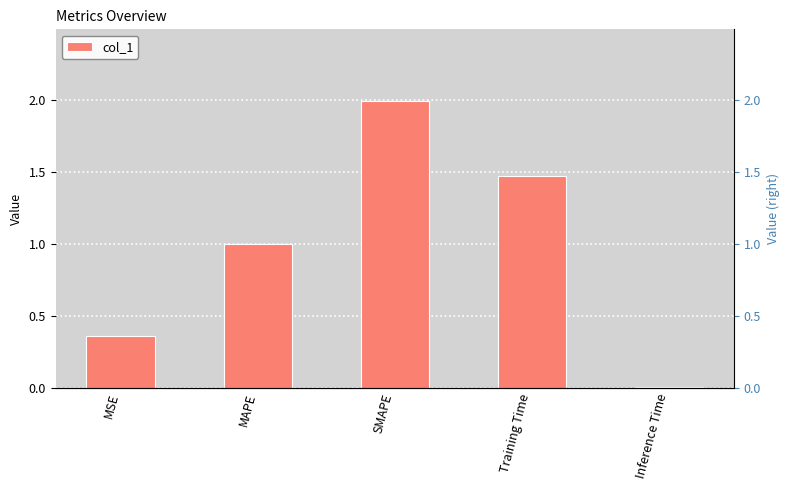

How many categories are shown in the chart?

5